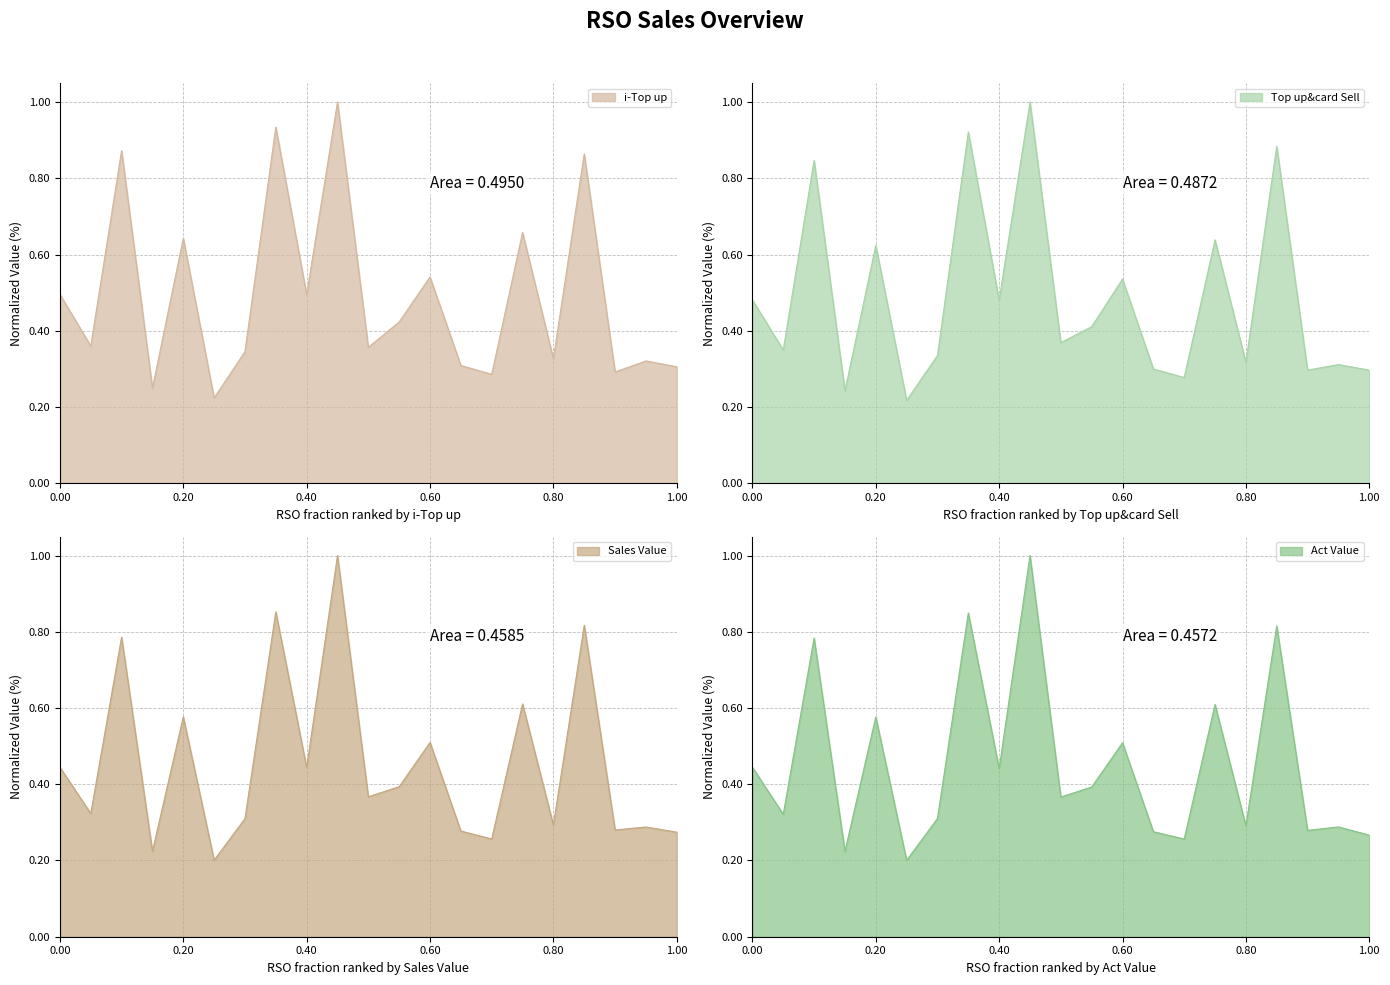

True or false: Top up&card Sell and i-Top up intersect in this chart.

True